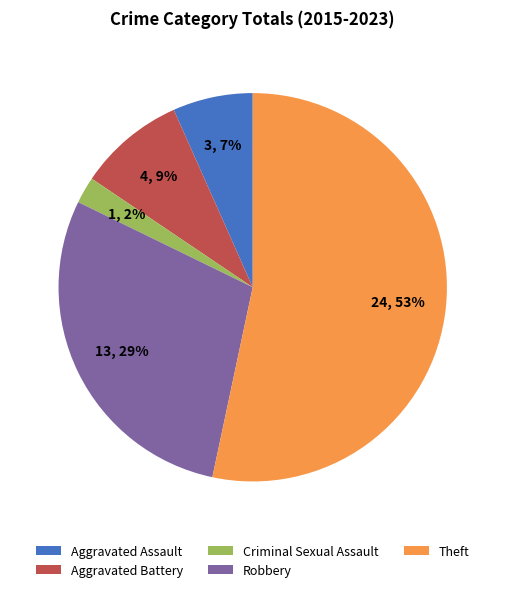

Rank the categories by value from highest to lowest.

Theft, Robbery, Aggravated Battery, Aggravated Assault, Criminal Sexual Assault